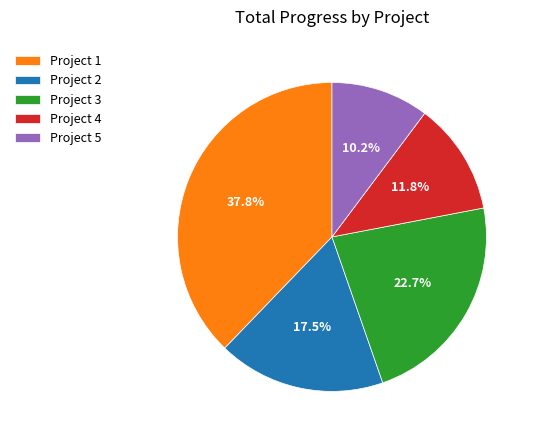

To the nearest percent, what portion does Project 4 represent?

12%